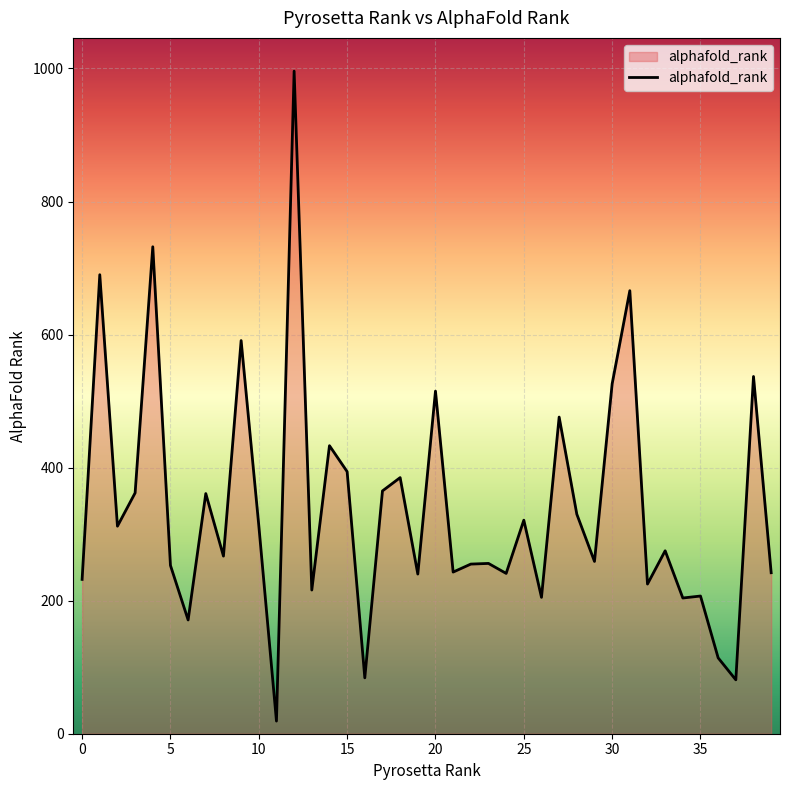

True or false: the data has more than 0 interior local peaks.

True